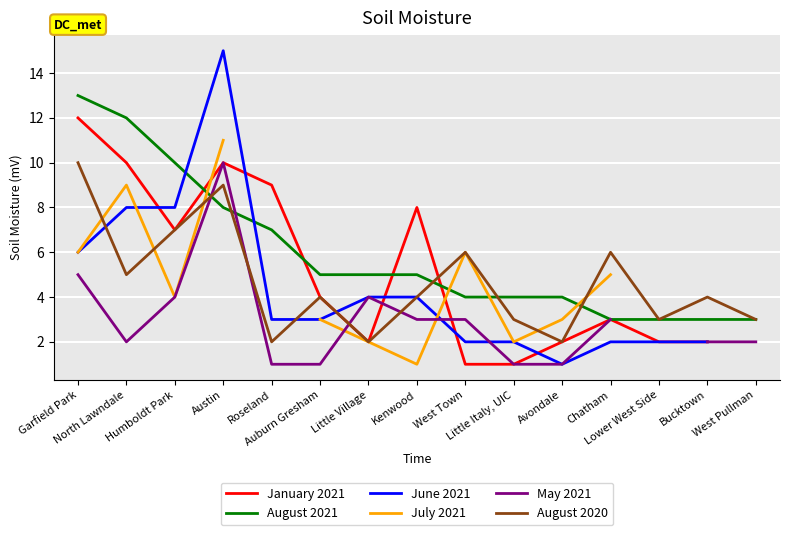

What is the sum of the January 2021 values at West Town and Bucktown?

3.0